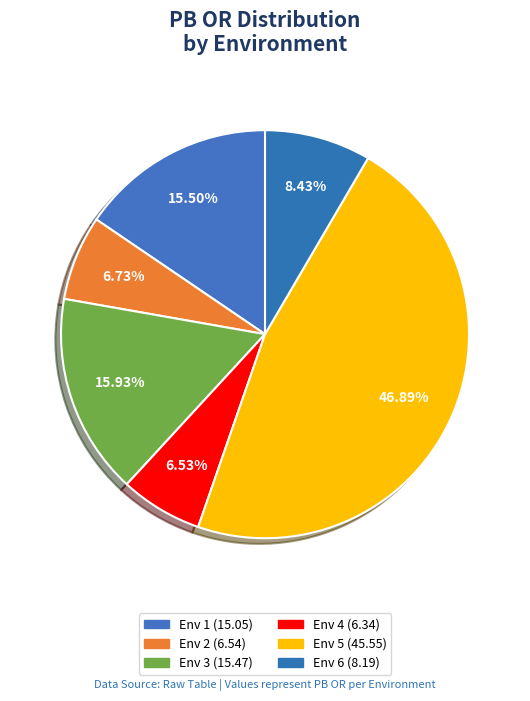

What is the smallest slice in the pie chart?

4